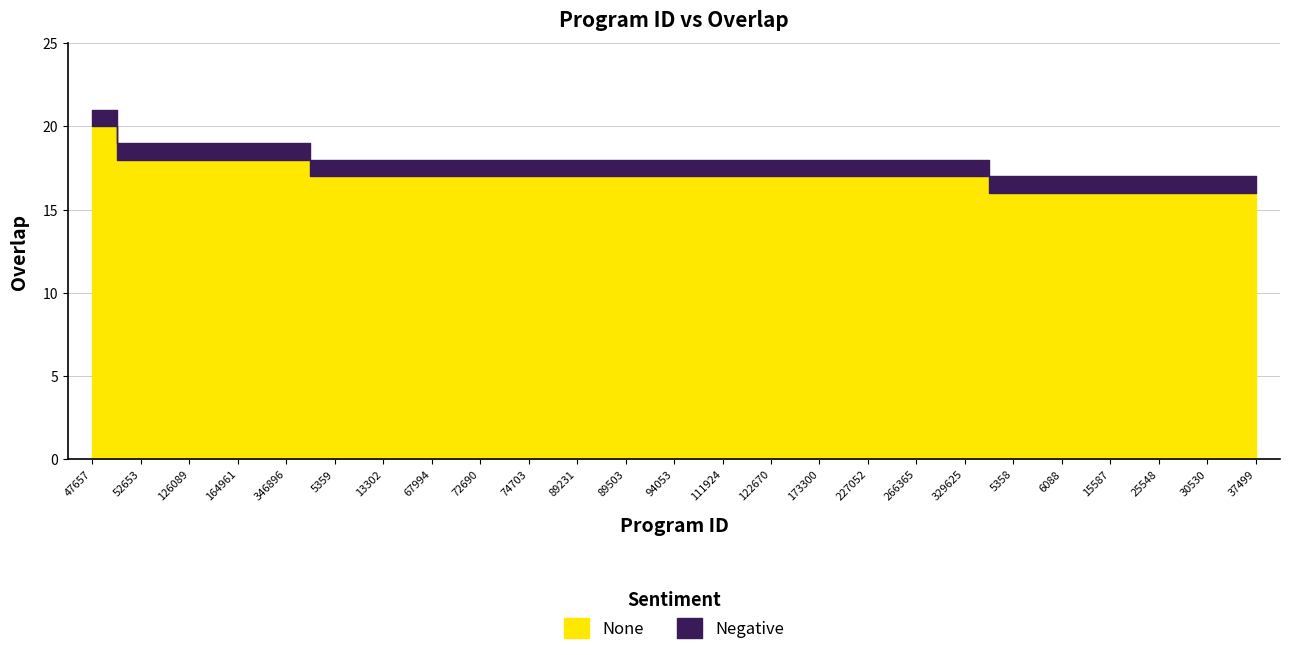

At which label does the data first exceed 18?

47657